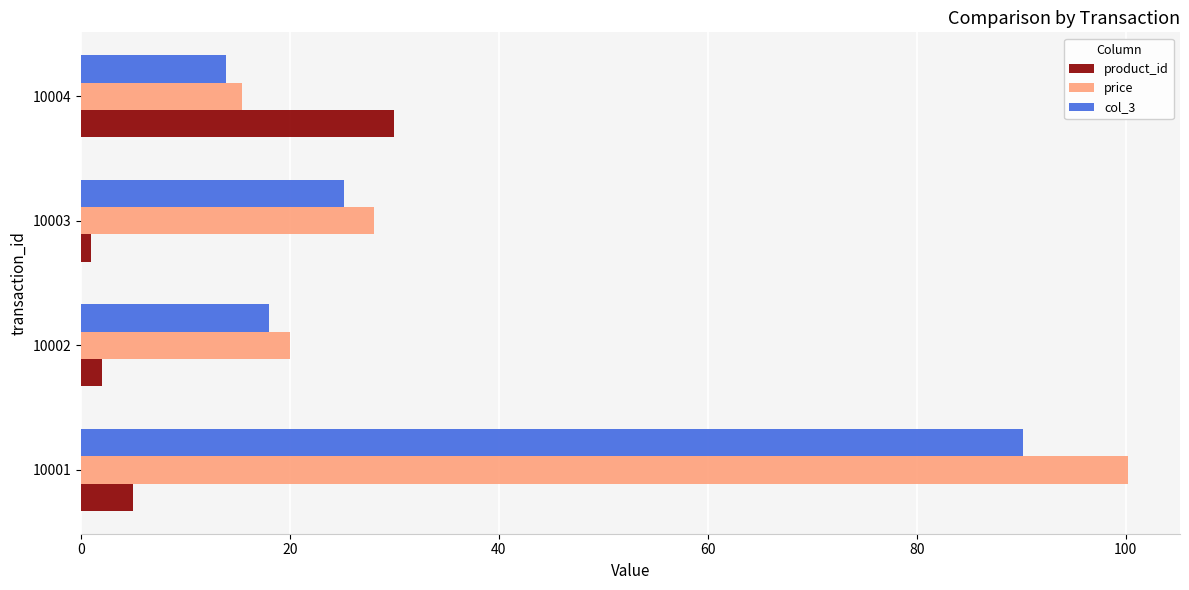

Which series changed the most between 10002 and 10004?

product_id